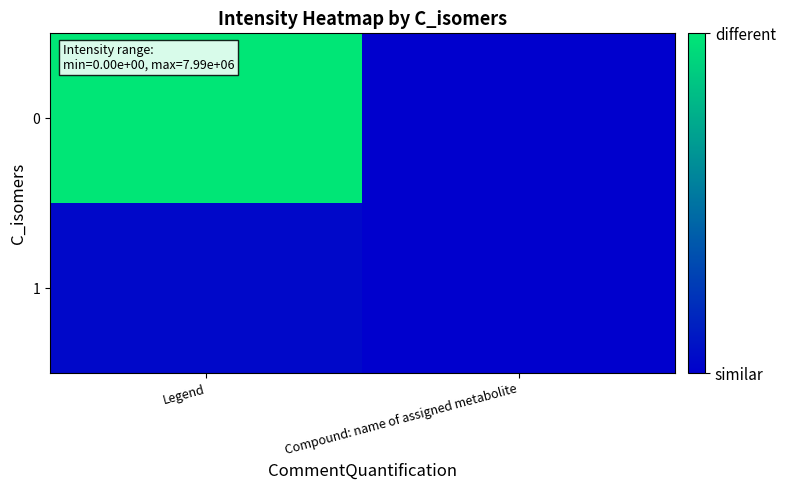

Which label corresponds to the smallest value in the chart?

Compound: name of assigned metabolite